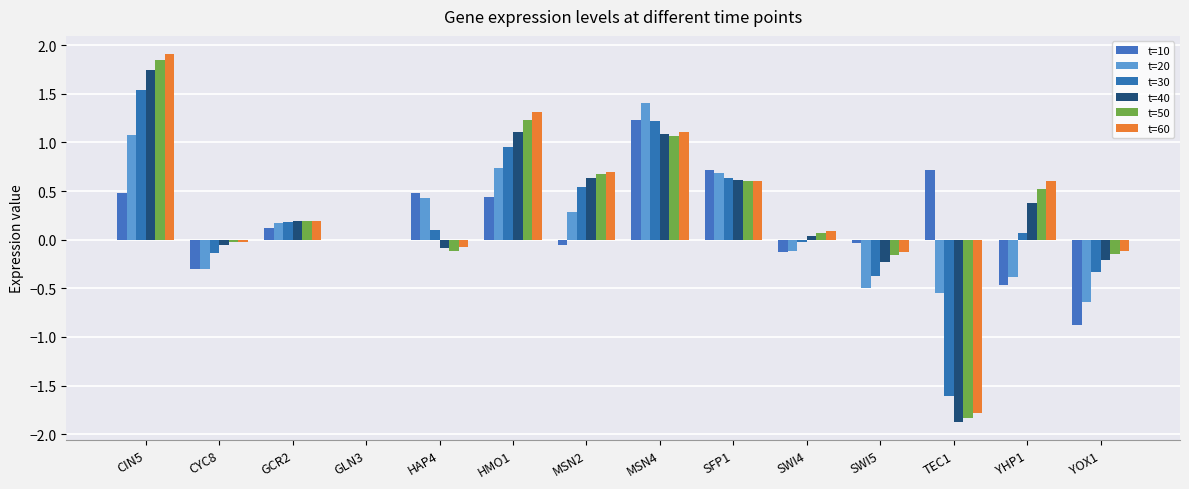

What is the sum of all t=20 values?

2.3